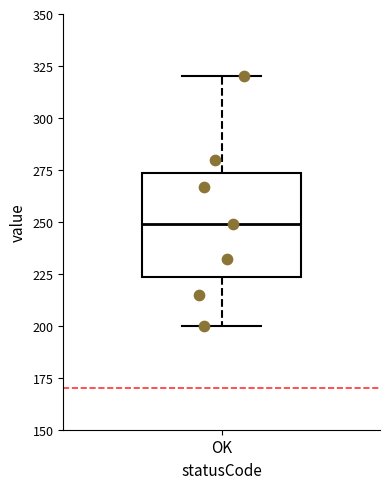

Transcribe this box plot: give where the median line is, the range the box spans, and where the two whiskers end, as read against the y-axis. The values are not printed on the chart, so give them approximately, as read against the axis.

median 250, box 225 to 275, whiskers 200 to 320